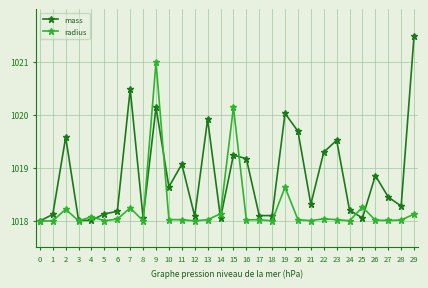

List the series in order of their peak value, lowest first.

radius, mass